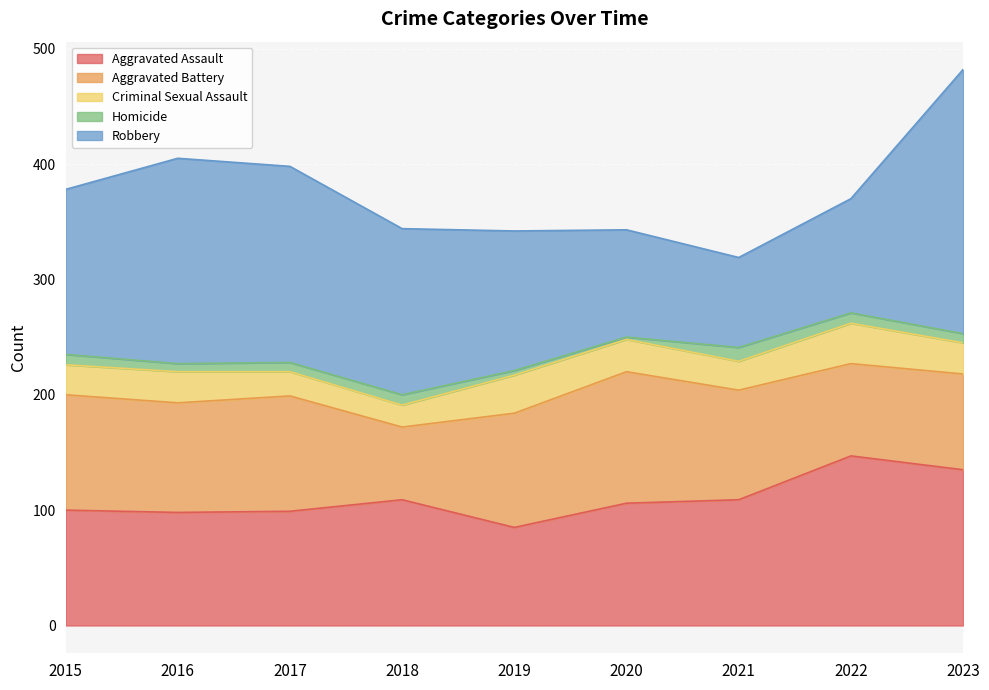

What are all the series names shown in the legend?

Aggravated Assault, Aggravated Battery, Criminal Sexual Assault, Homicide, Robbery